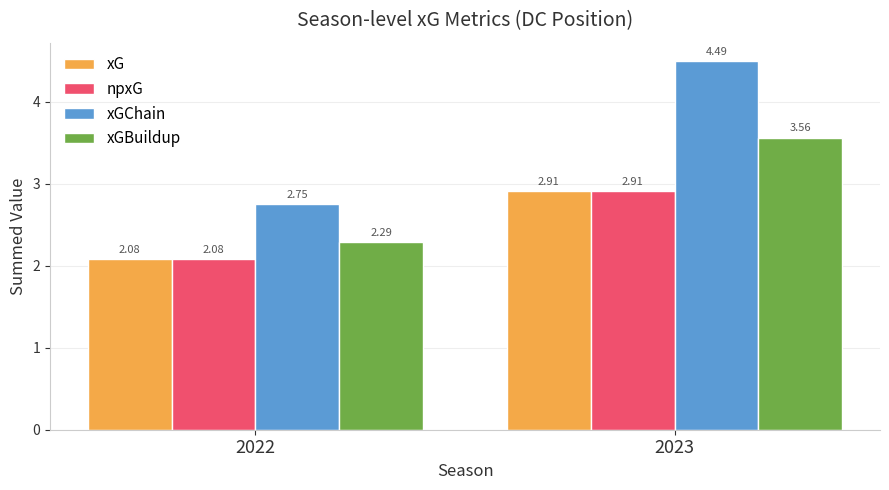

What is the total value across all series at 2022?

9.2